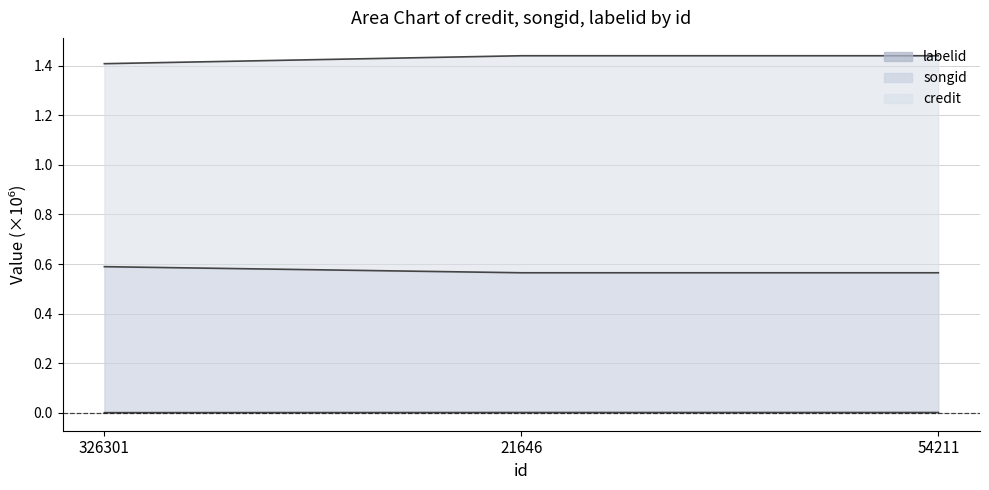

Rank the series at 21646 from highest to lowest value.

songid, labelid, credit